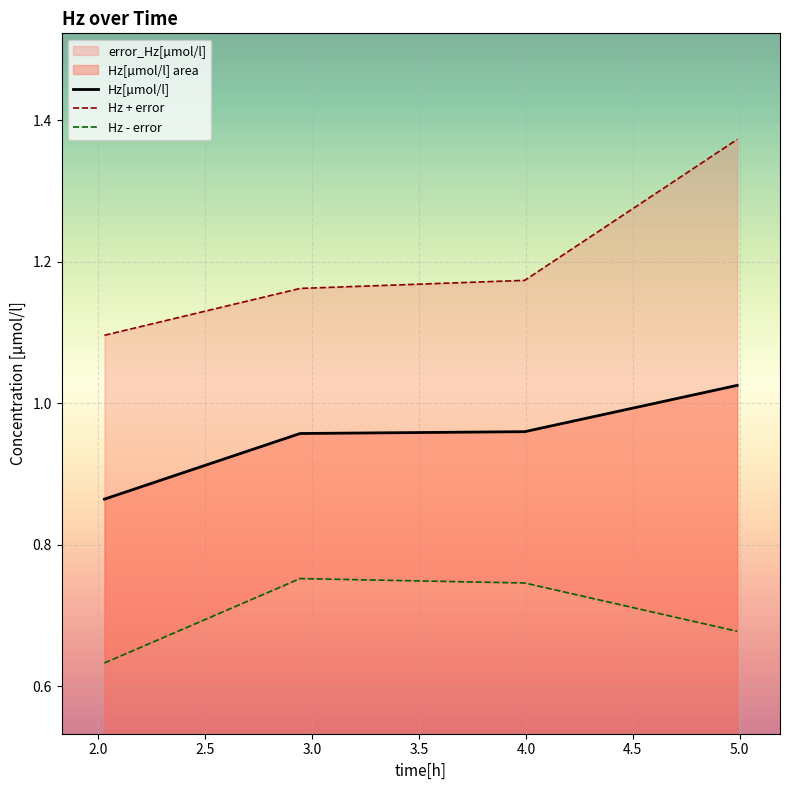

How many Hz - error values are between 0 and 1?

4